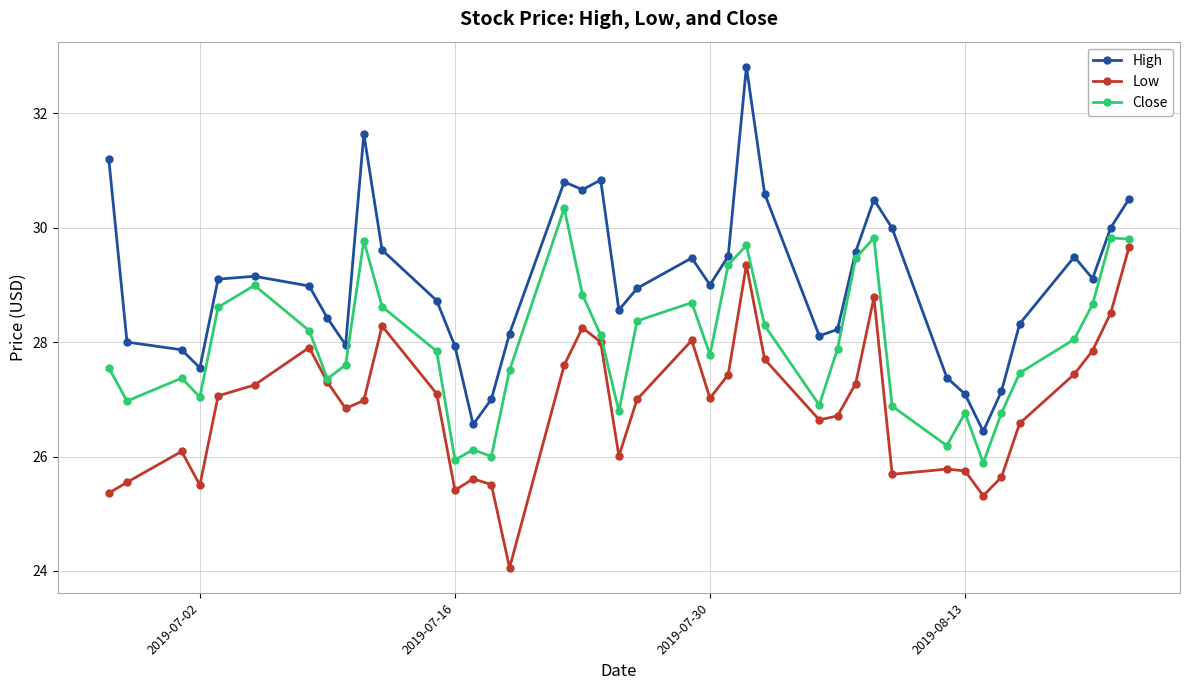

Which series has the widest spread of values?

High